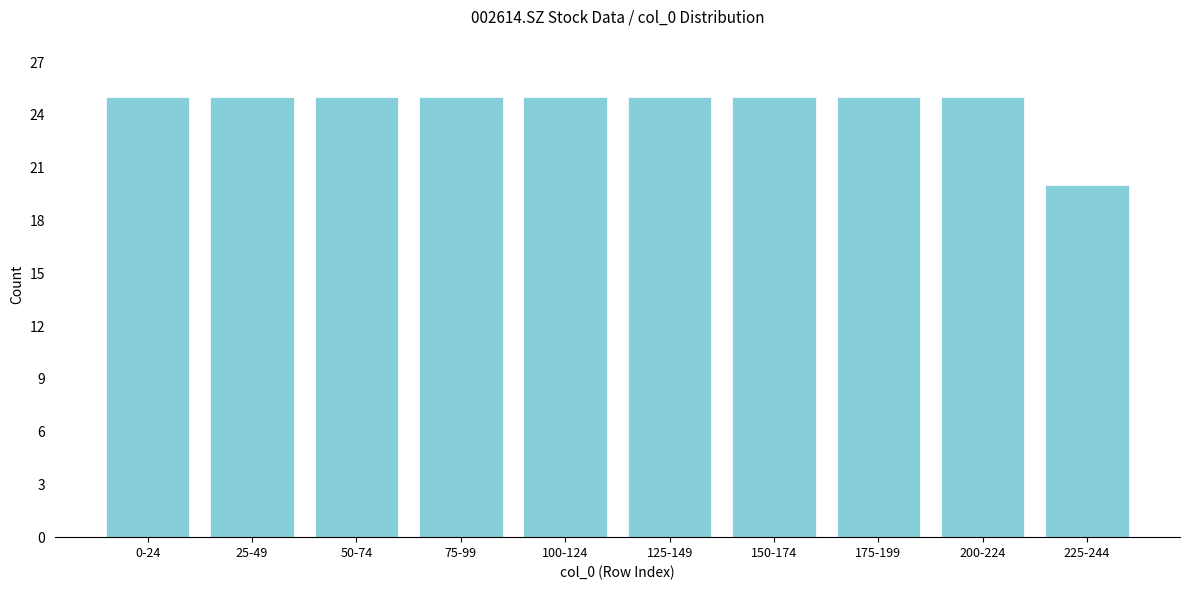

Reading right to left, what are all the values shown in this chart?

20	25	25	25	25	25	25	25	25	25